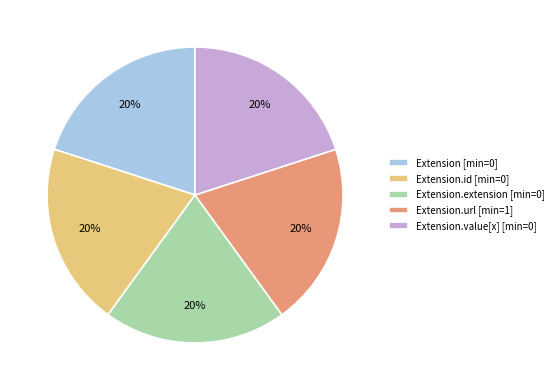

Count the number of slices in the pie.

5